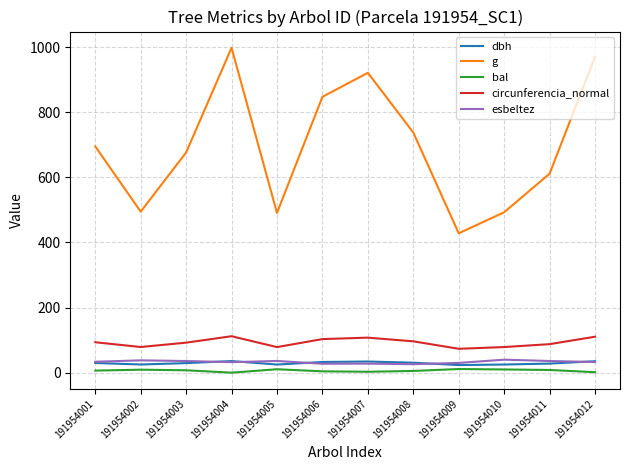

Is it true that circunferencia_normal equals 112.0 at 191954004?

True